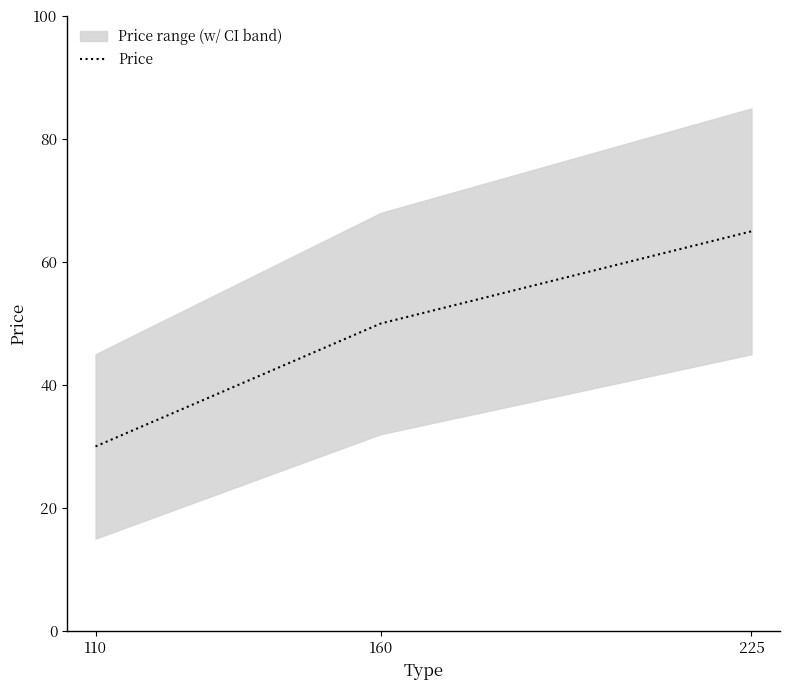

What is the approximate value at 225, to the nearest 10?

60